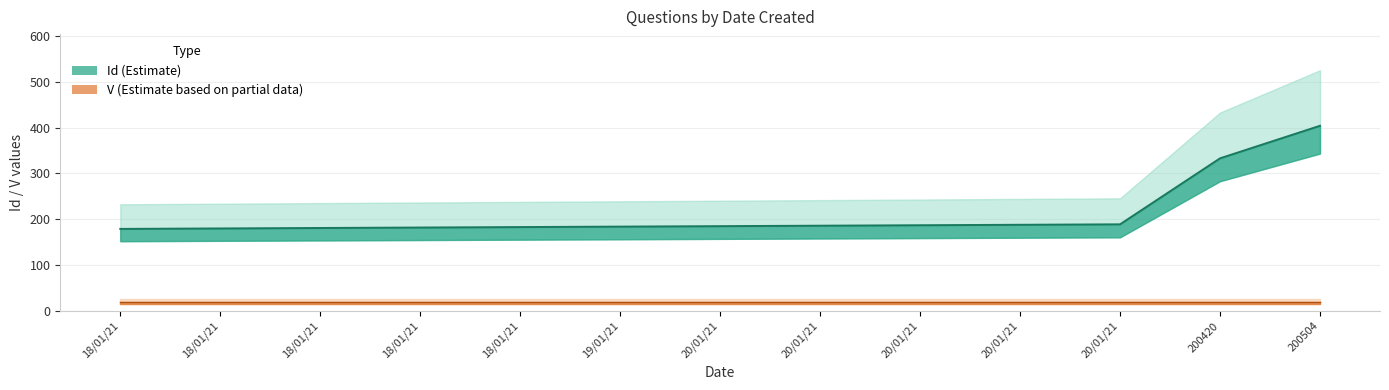

Is it true that the value at 20/01/21 is 268?

False